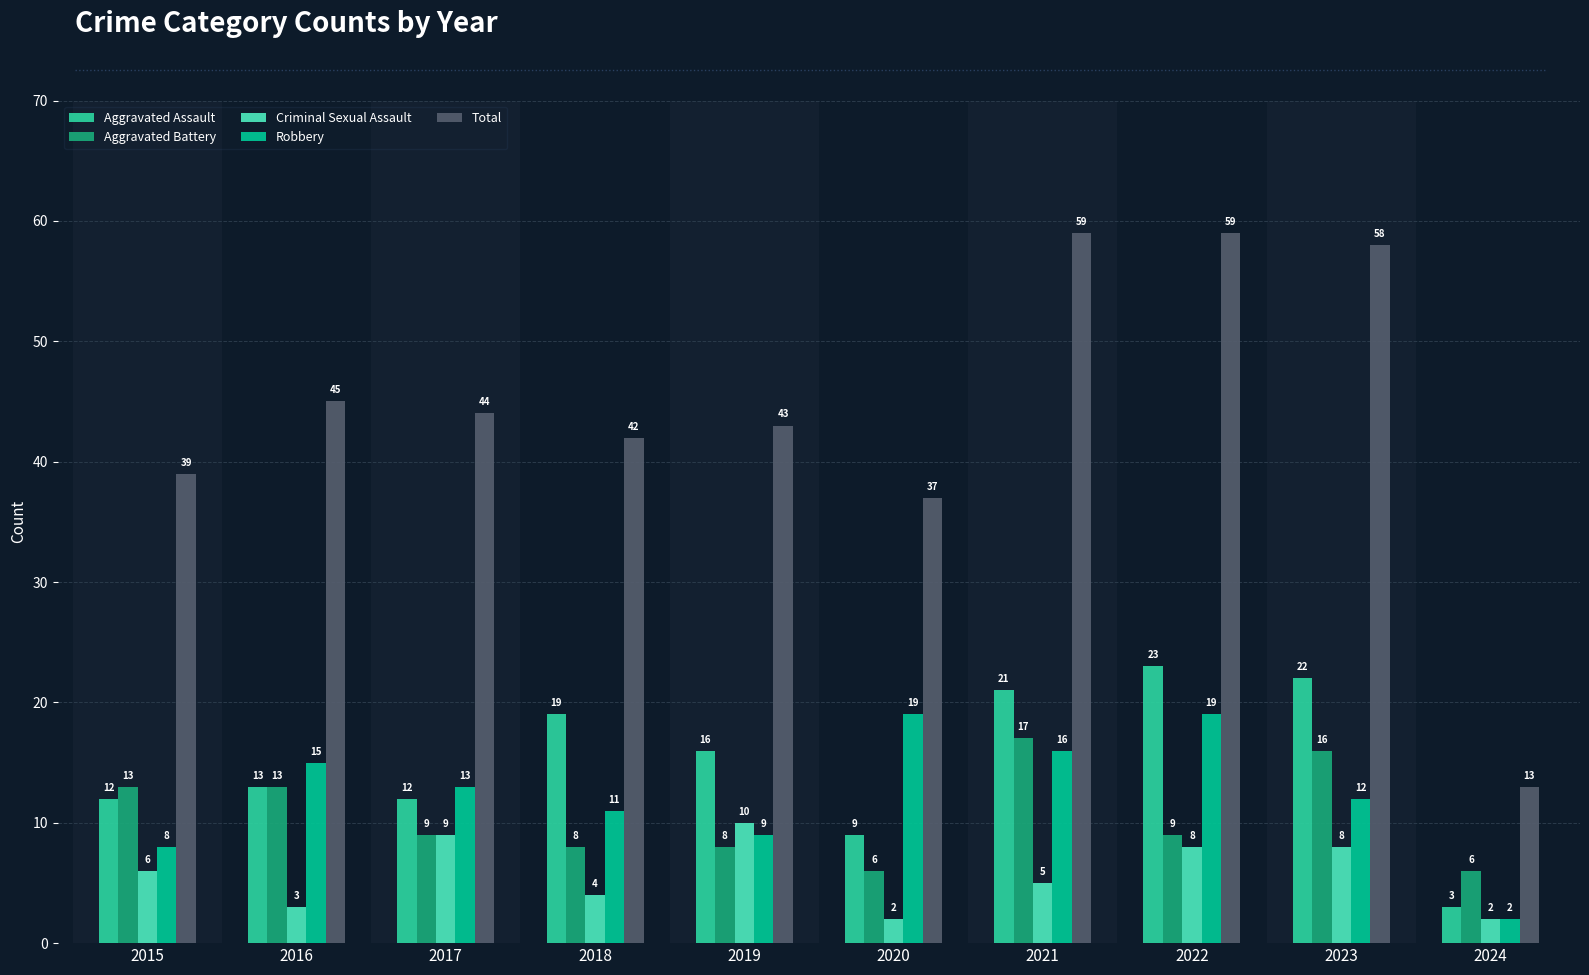

Between 2016 and 2022, which series saw the biggest shift?

Total